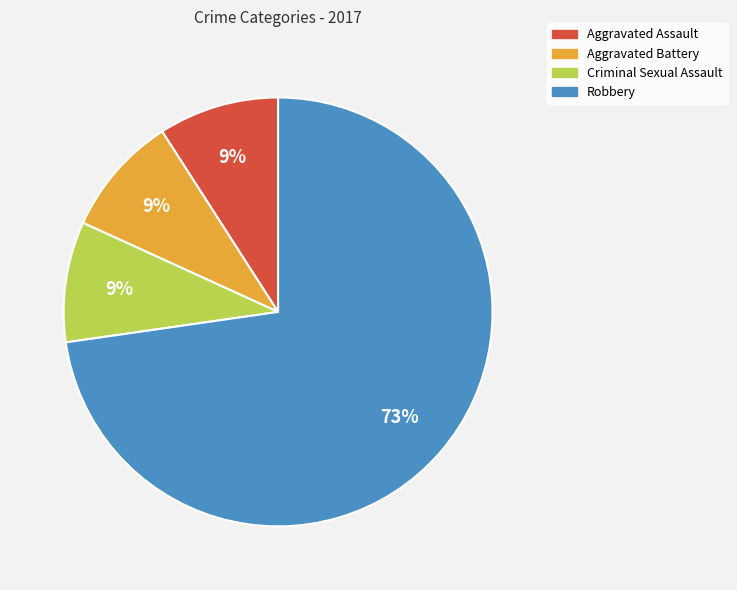

Count the number of slices in the pie.

4